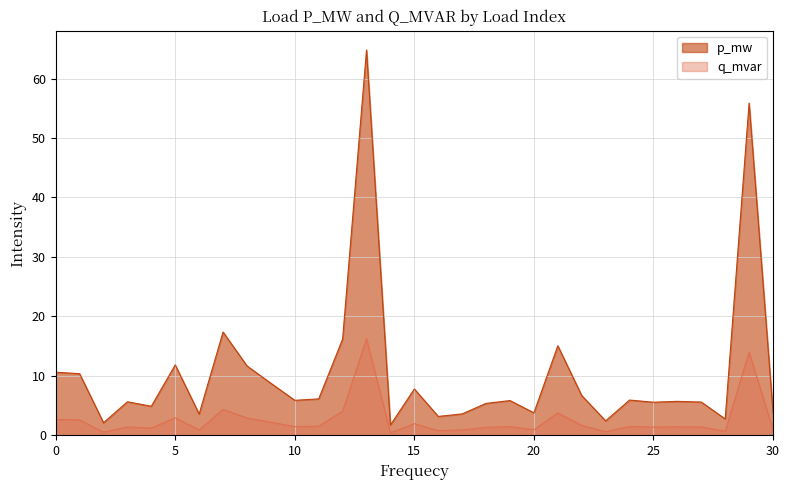

Is it true that q_mvar equals 1.0 at 17?

False